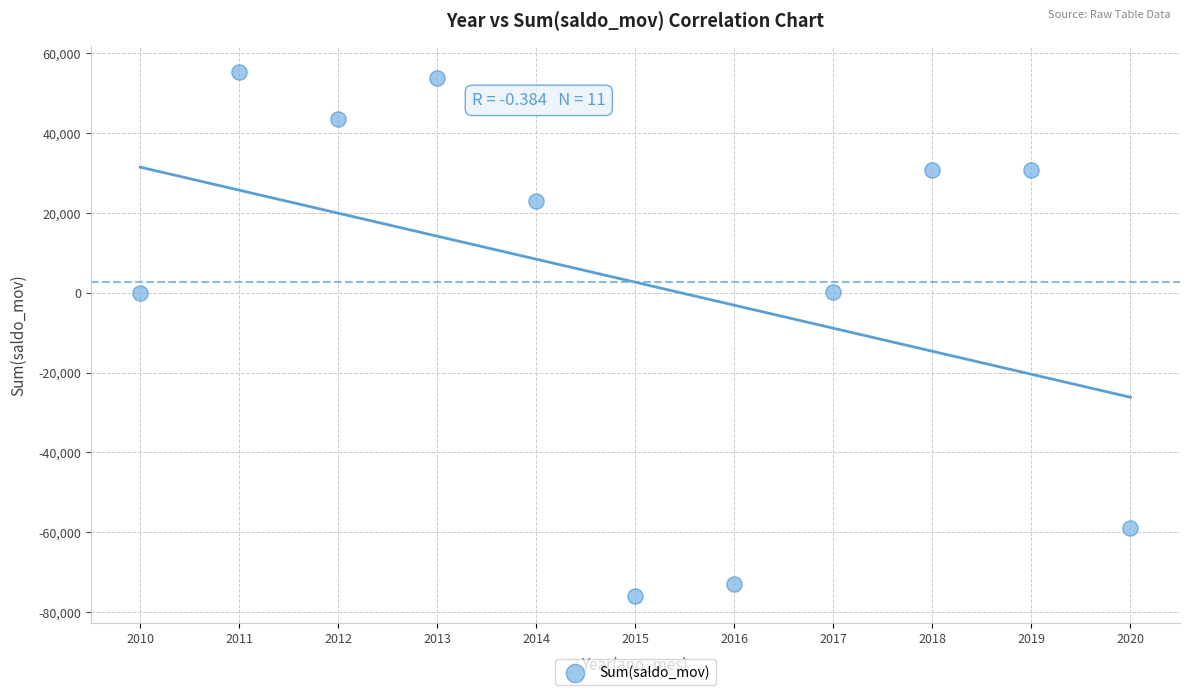

What is the average X value?

2015